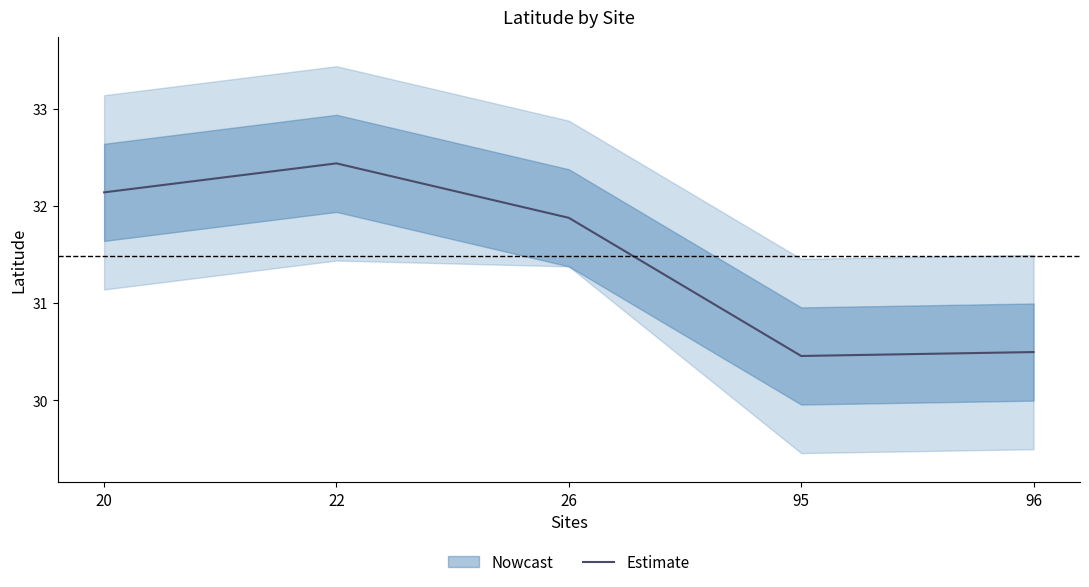

Where is the first local maximum?

22